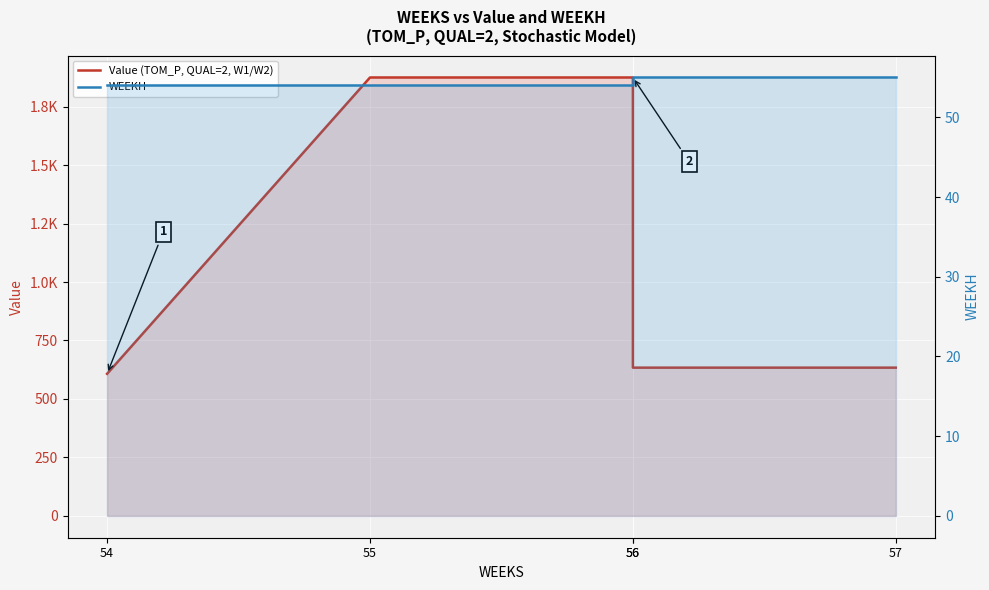

How many WEEKH values are between 54 and 55?

5